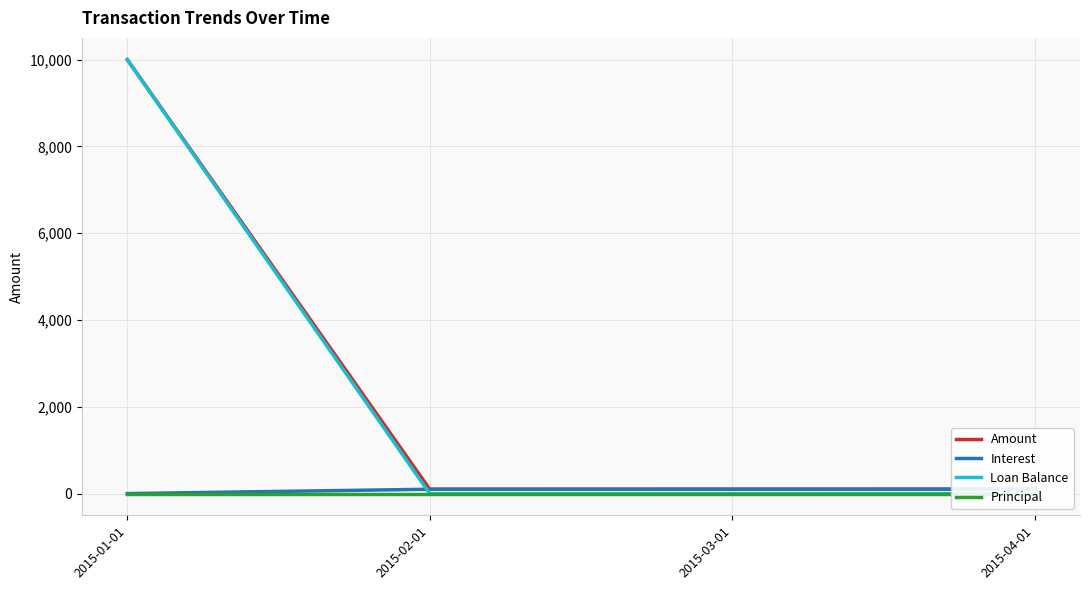

How many positive values does the Loan Balance series have?

1